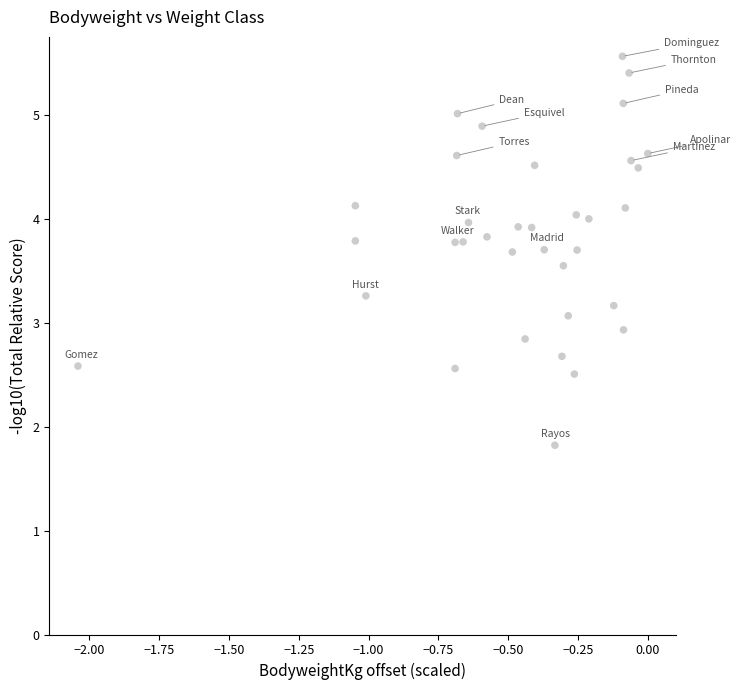

What is the range of Y values (max minus min)?

3.7